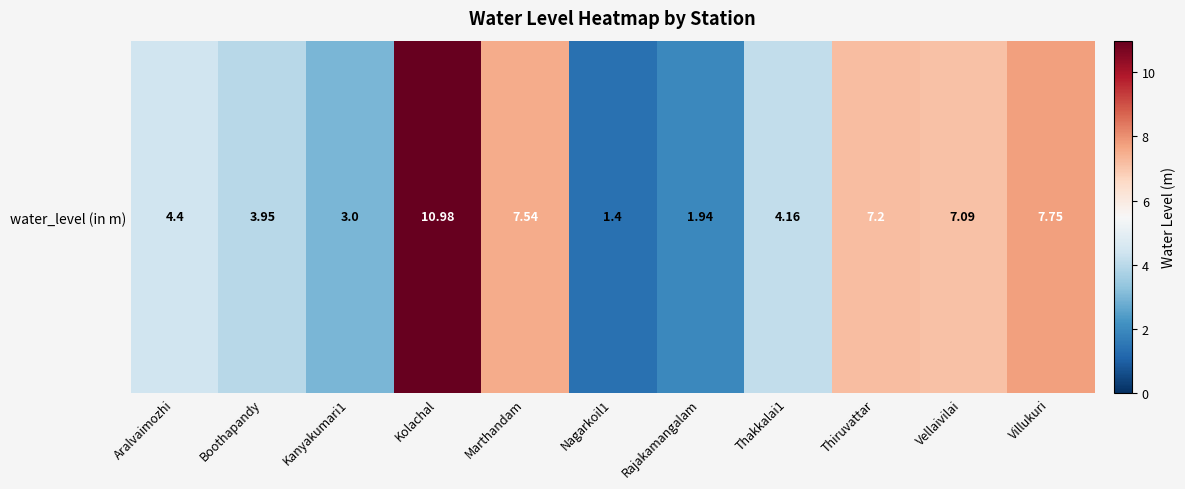

Reading left to right, extract all data points from this chart.

4.4	4.0	3.0	11.0	7.5	1.4	1.9	4.2	7.2	7.1	7.8